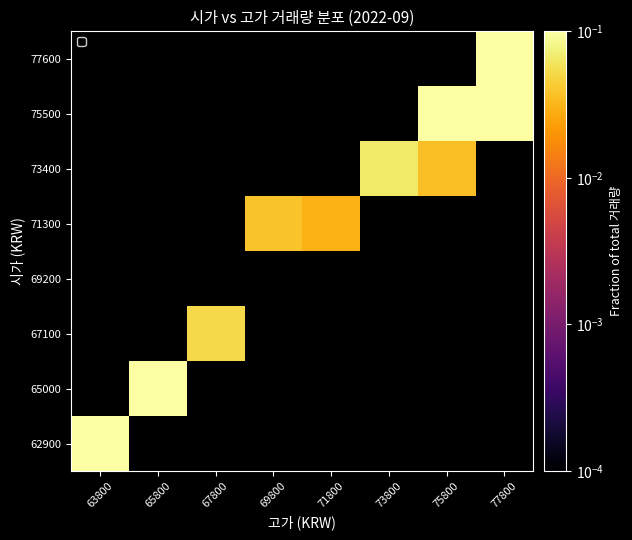

At which category does the chart reach its peak across all series?

77800